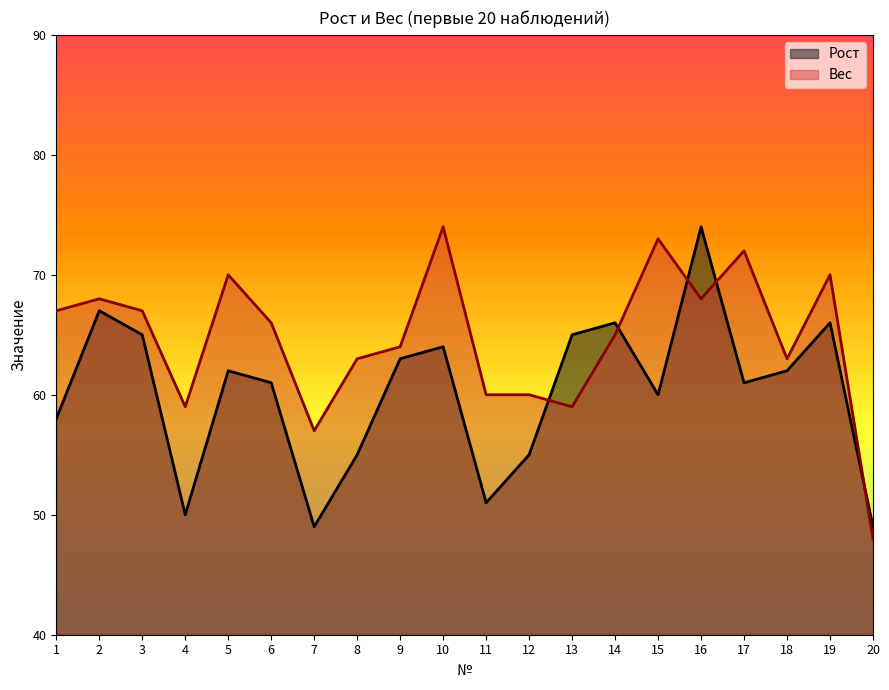

At 20, list the series in order from largest to smallest.

Рост, Вес